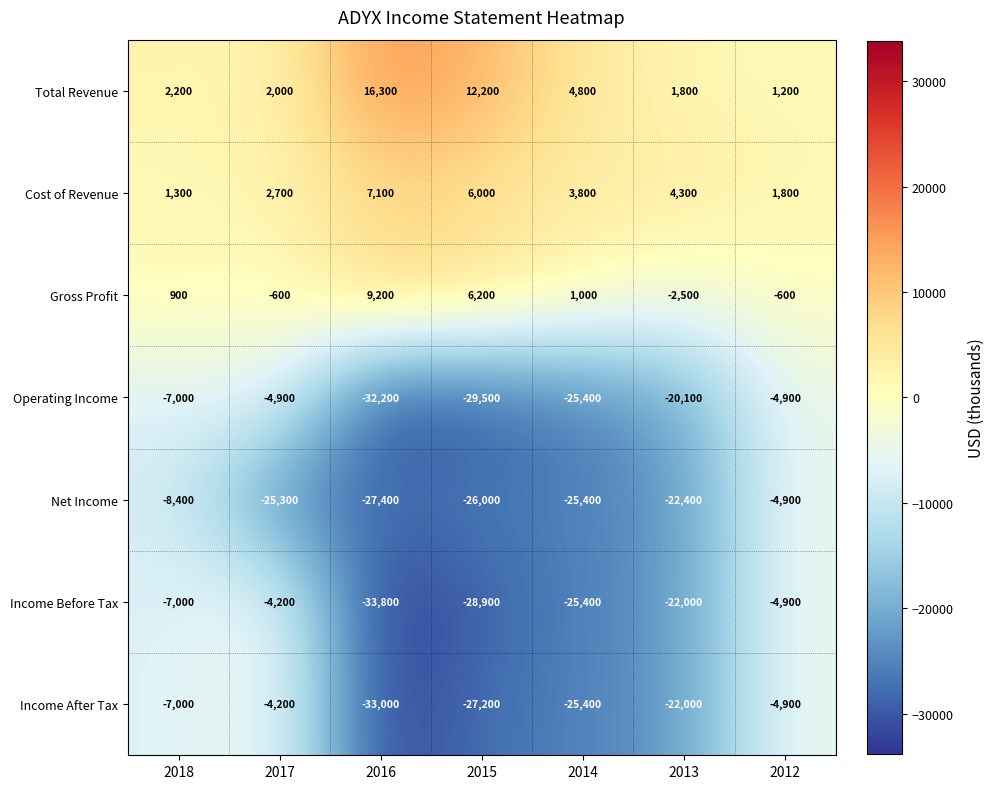

Which series has the largest total across all categories?

Total Revenue